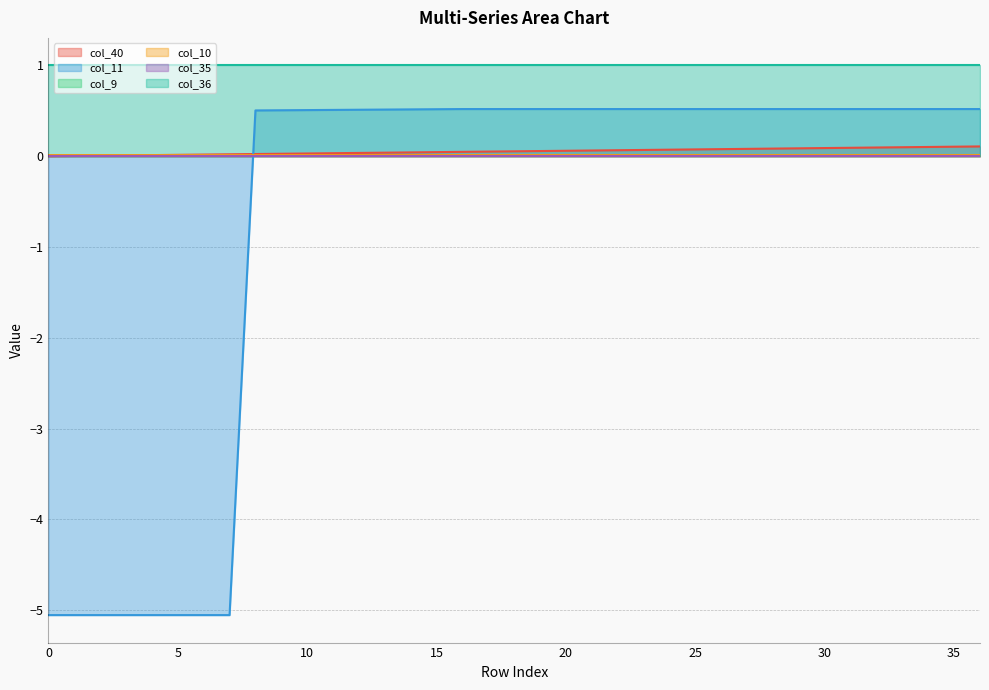

At which label is col_11 closest to -2?

8